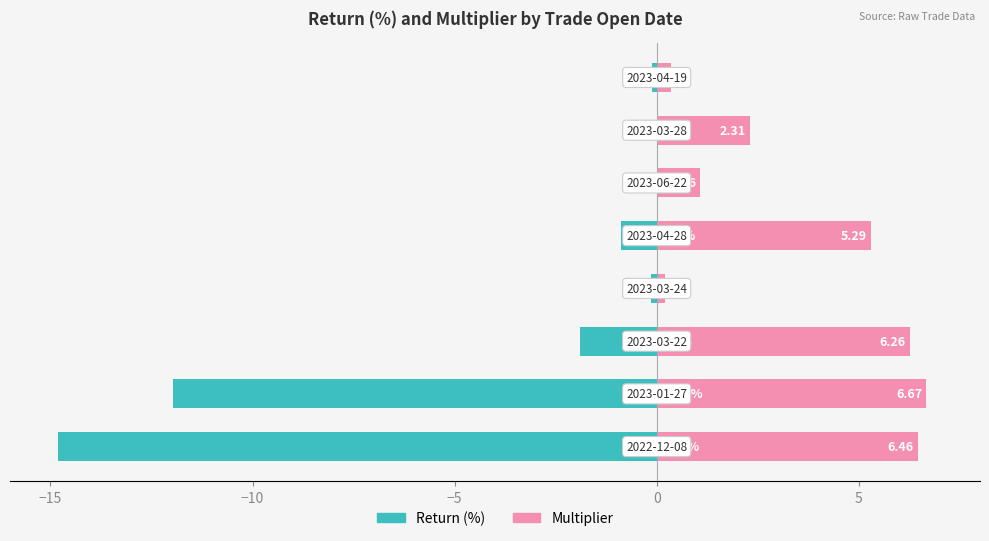

What is the difference between the second highest and minimum values in the Multiplier series?

6.2